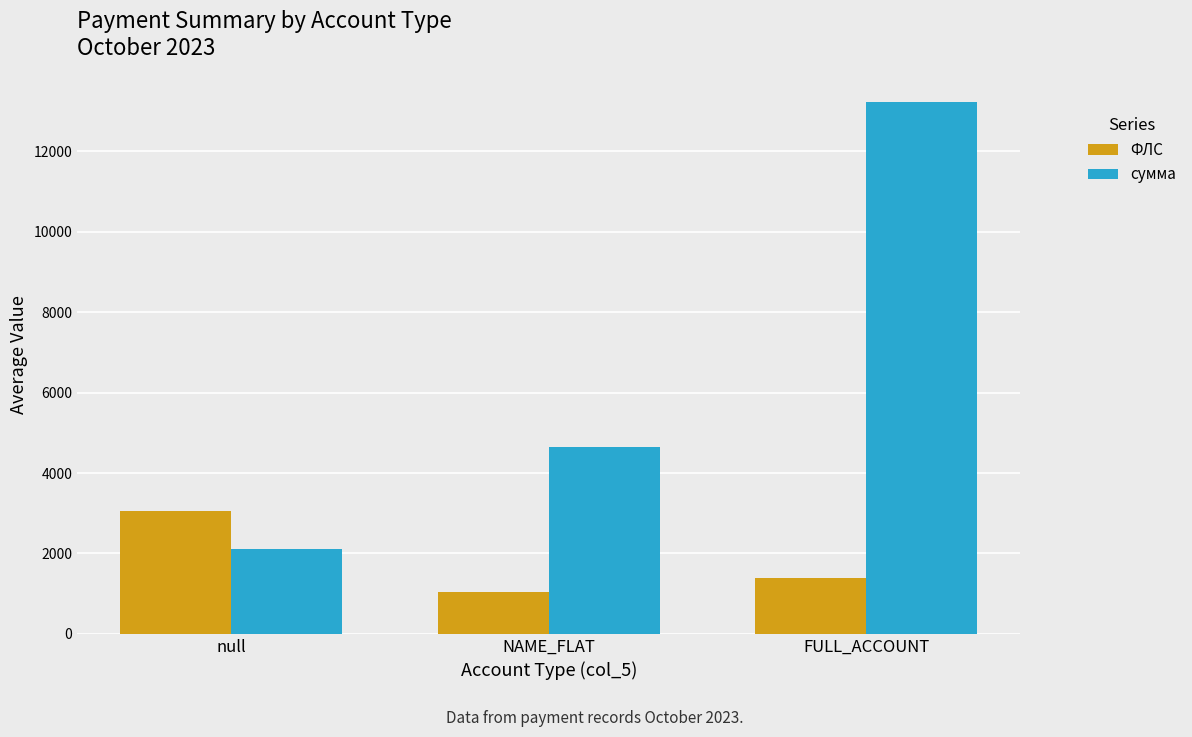

Are the bars horizontal?

No